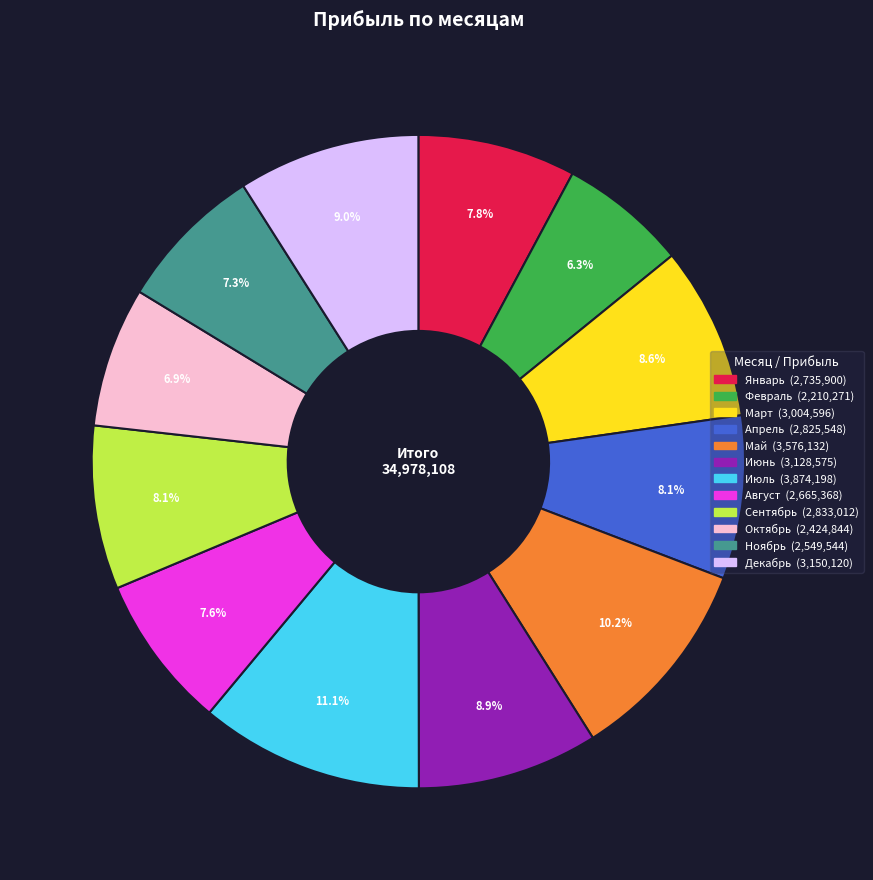

Is it true that Июль is 11% of the pie?

True